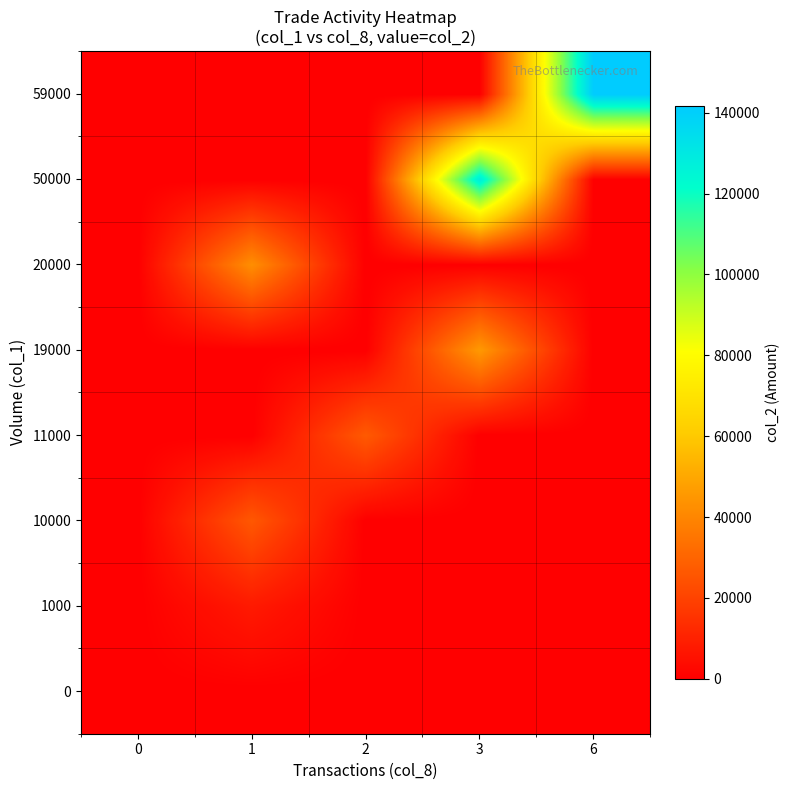

Count the number of data series in this chart.

8